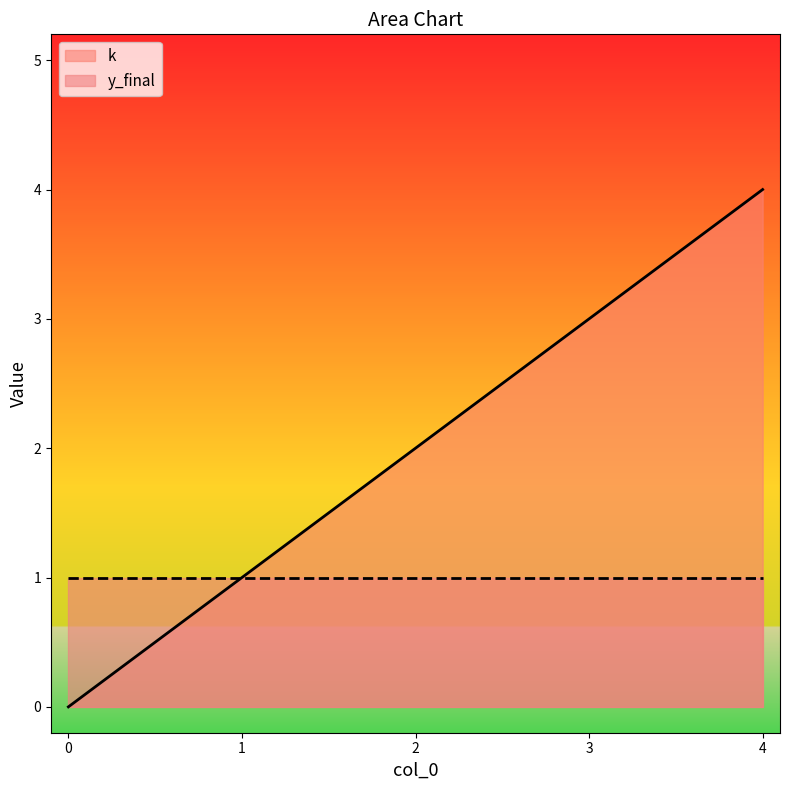

Reading left to right, what are all the values shown in this chart?

0	1	2	3	4